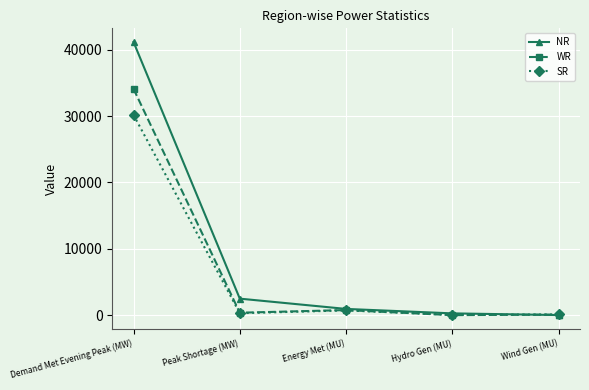

What is the minimum value for NR?

21